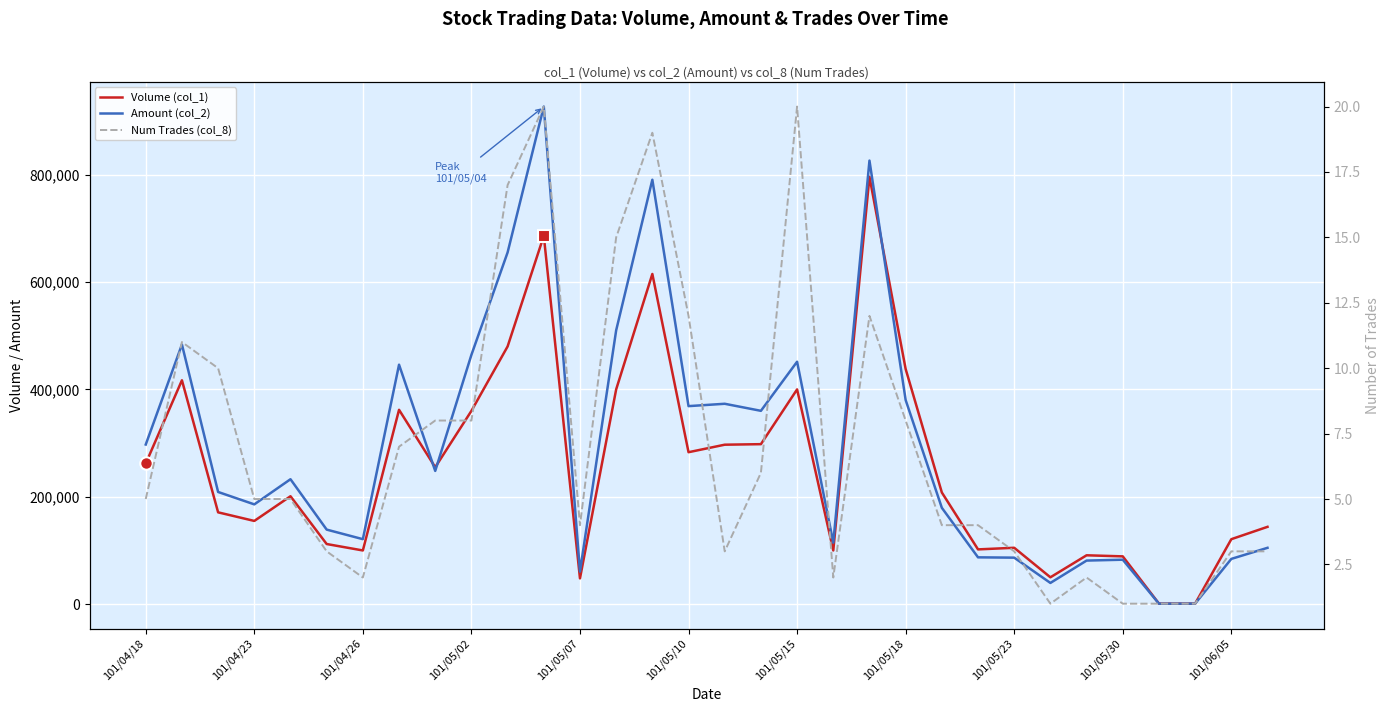

True or false: Num Trades (col_8) and Volume (col_1) intersect in this chart.

False